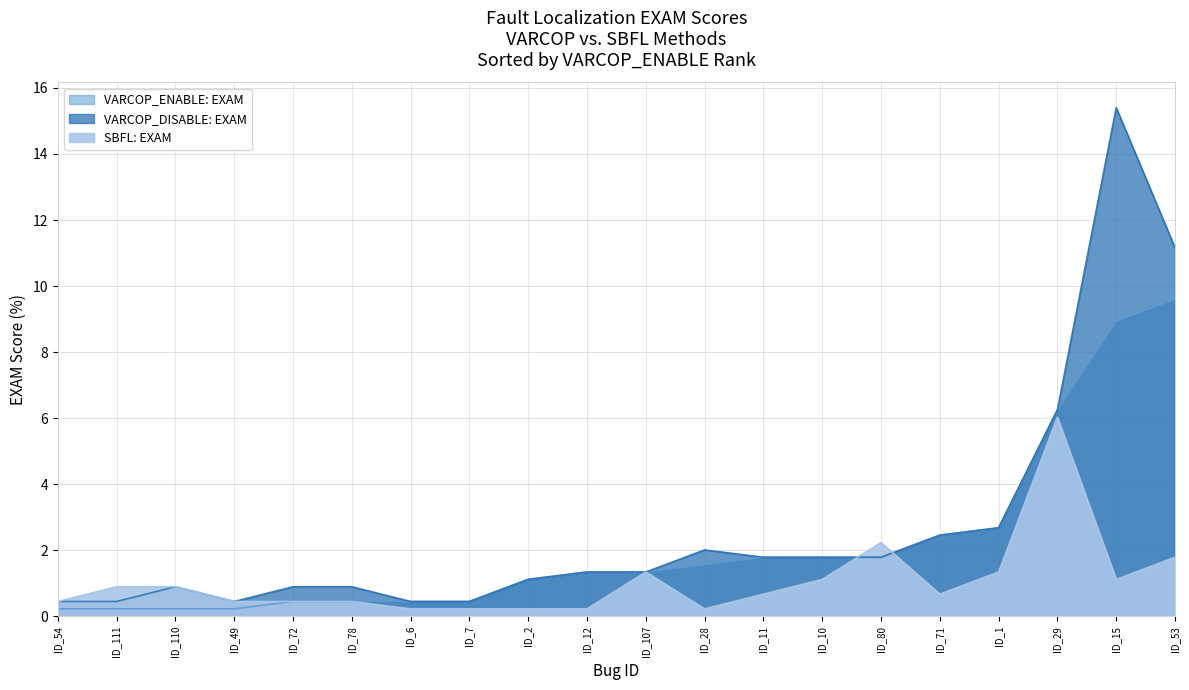

What is the average value of the SBFL: EXAM series?

1.0